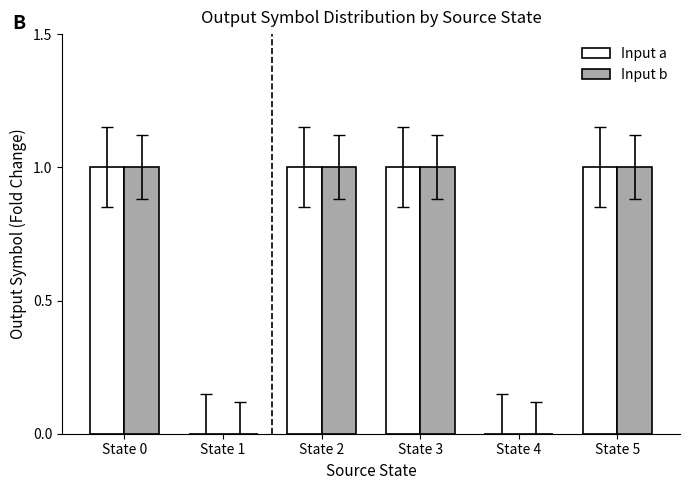

What is the sum of all Input b values?

4